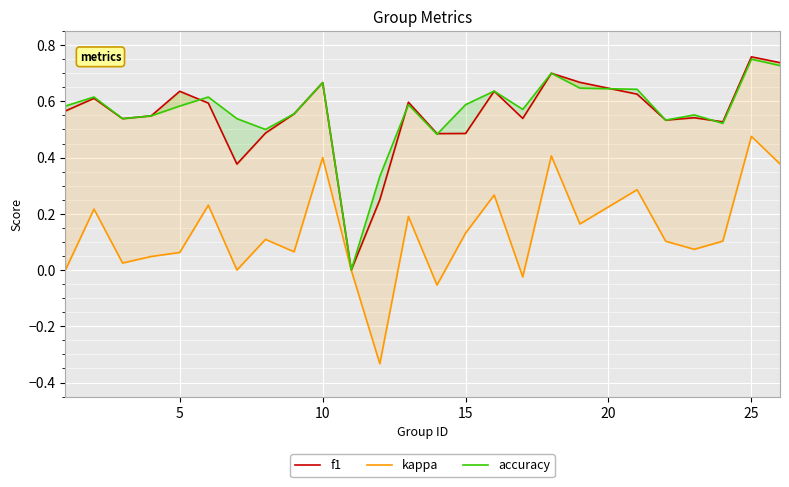

Does the chart display data point markers on the line(s)?

No